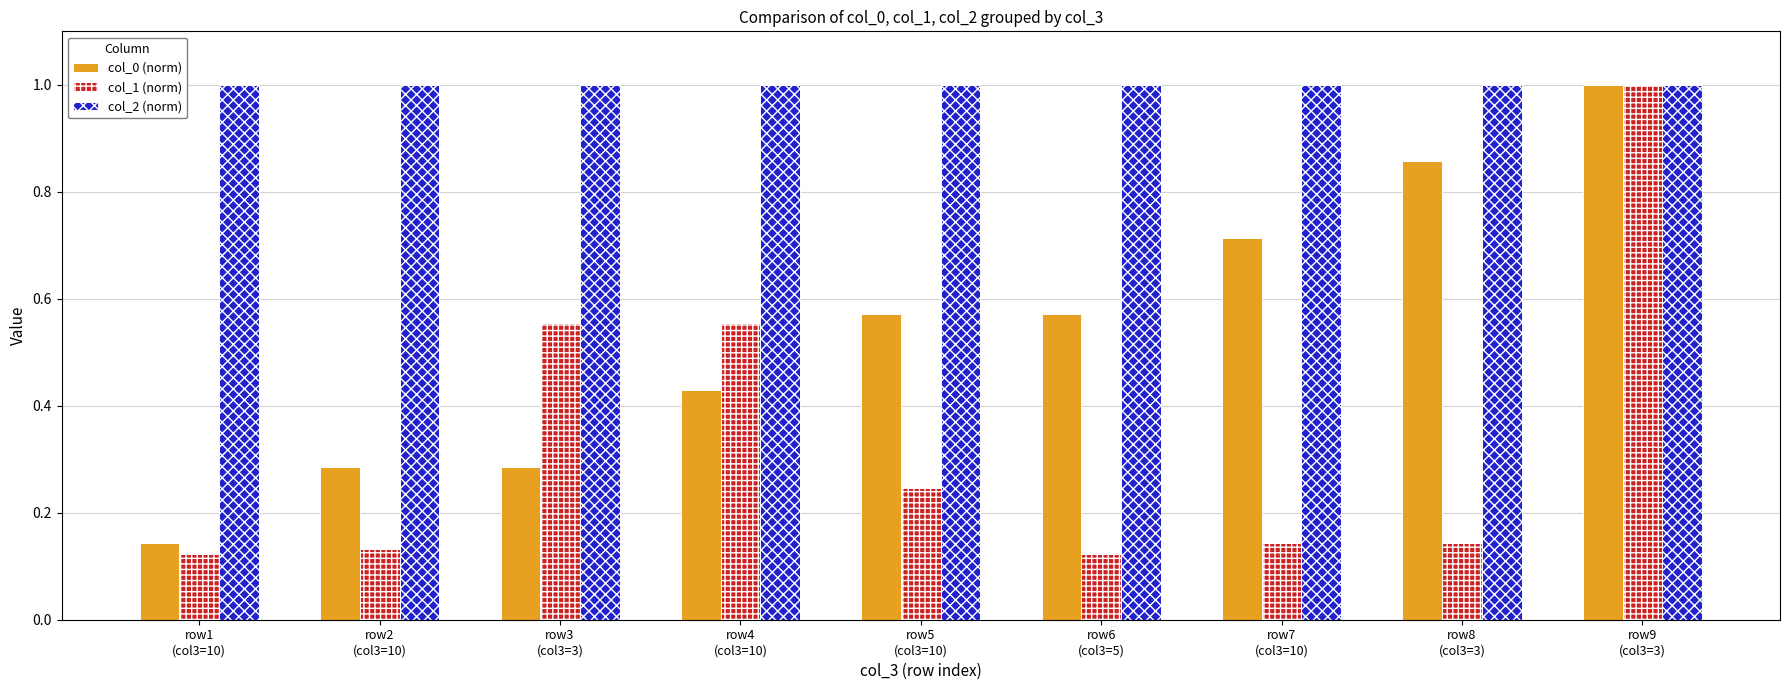

What is the label of the 3rd bar from the right?

row7
(col3=10)